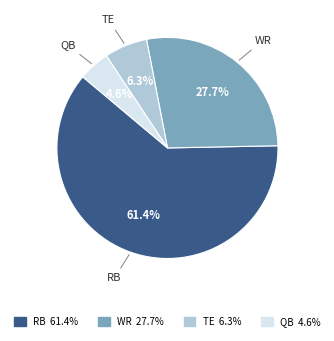

To the nearest percent, what is the difference between the largest and smallest slice percentages?

57%